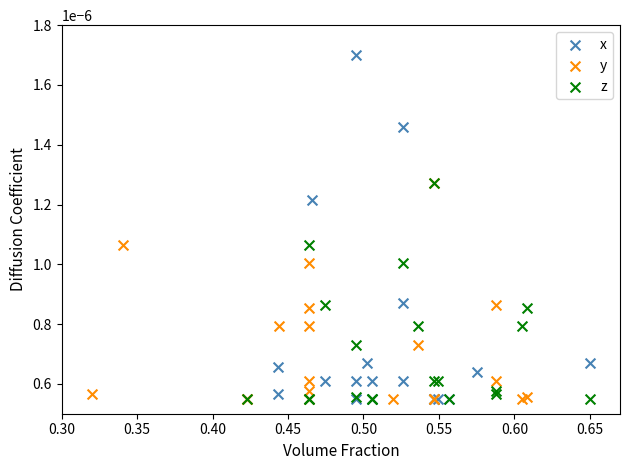

Which series contains the highest Y value?

x